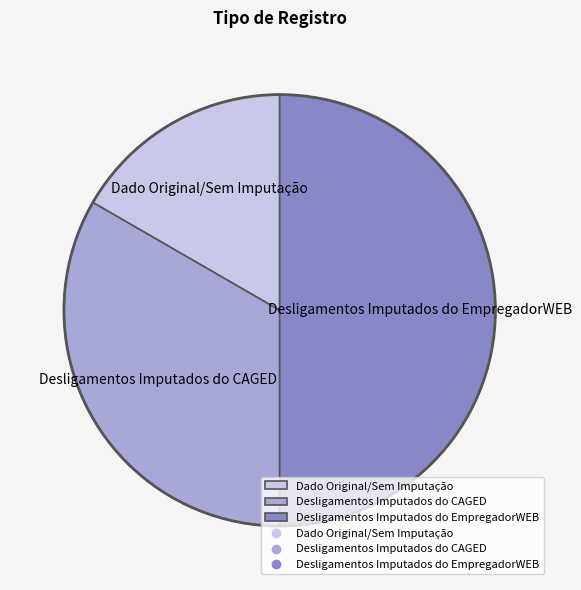

Combined, do Desligamentos Imputados do CAGED and Desligamentos Imputados do EmpregadorWEB account for over 50%?

Yes